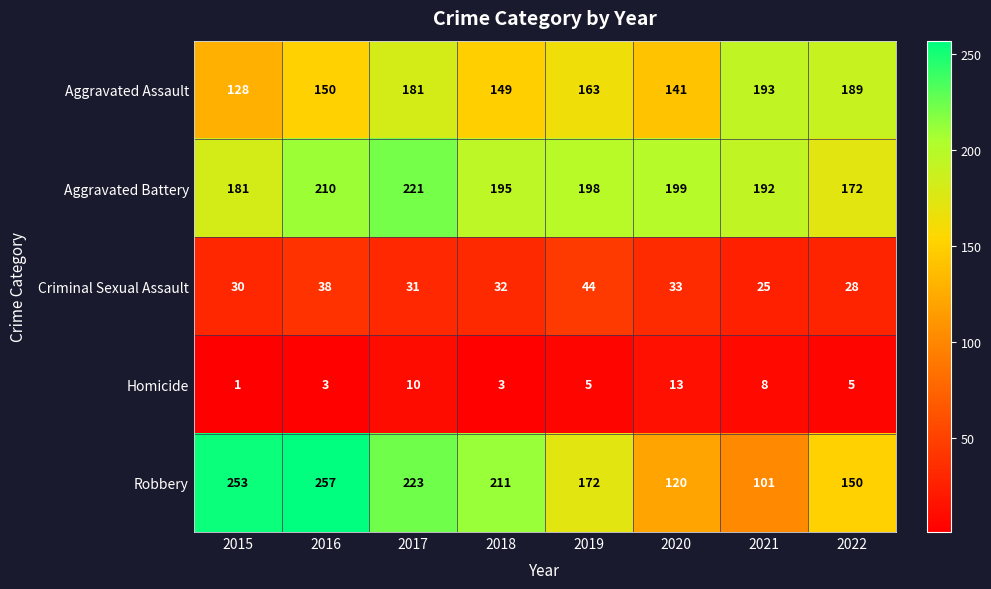

True or false: Aggravated Assault has a value of 187 at 2020.

False